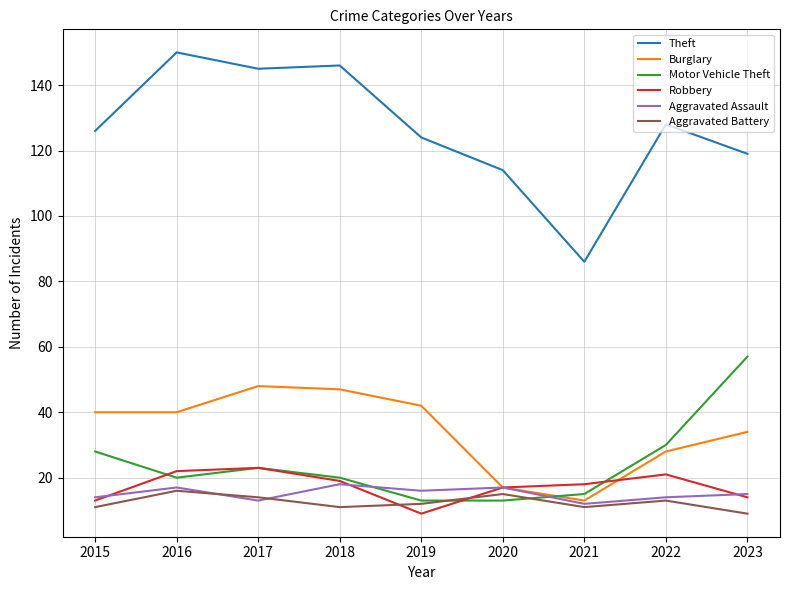

Between 2018 and 2022, which series saw the biggest shift?

Burglary